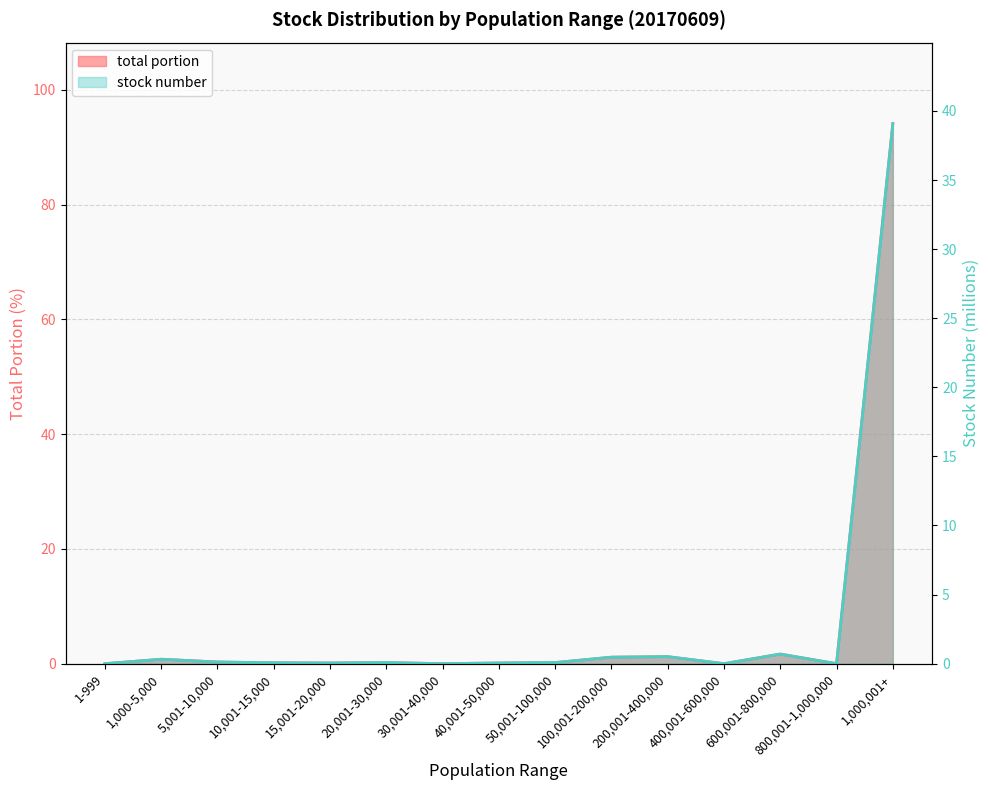

What is the label of the 15th point from the right?

1-999